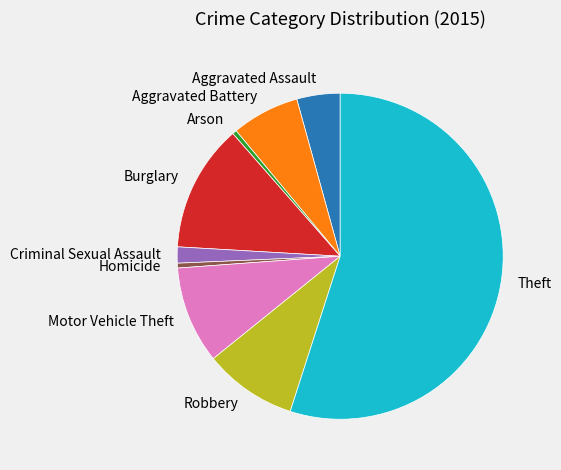

Between Burglary and Arson, which is larger?

Burglary